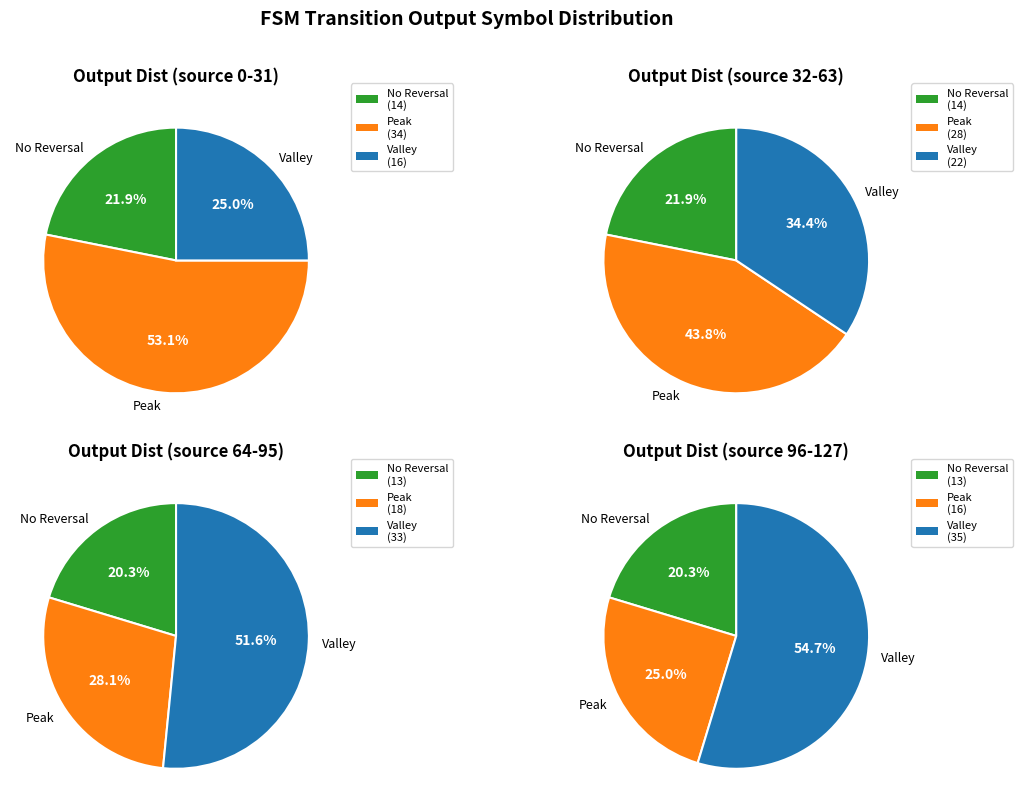

Is it true that source_state=33-64 is 48% of the pie?

False